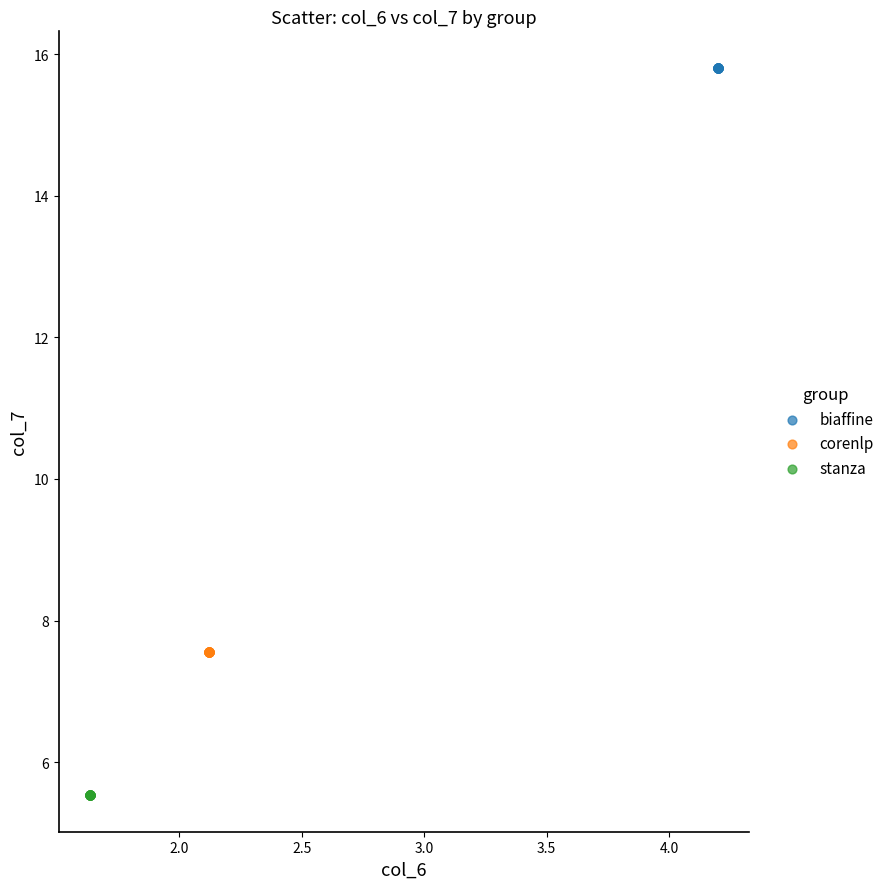

Which series contains the highest Y value?

biaffine